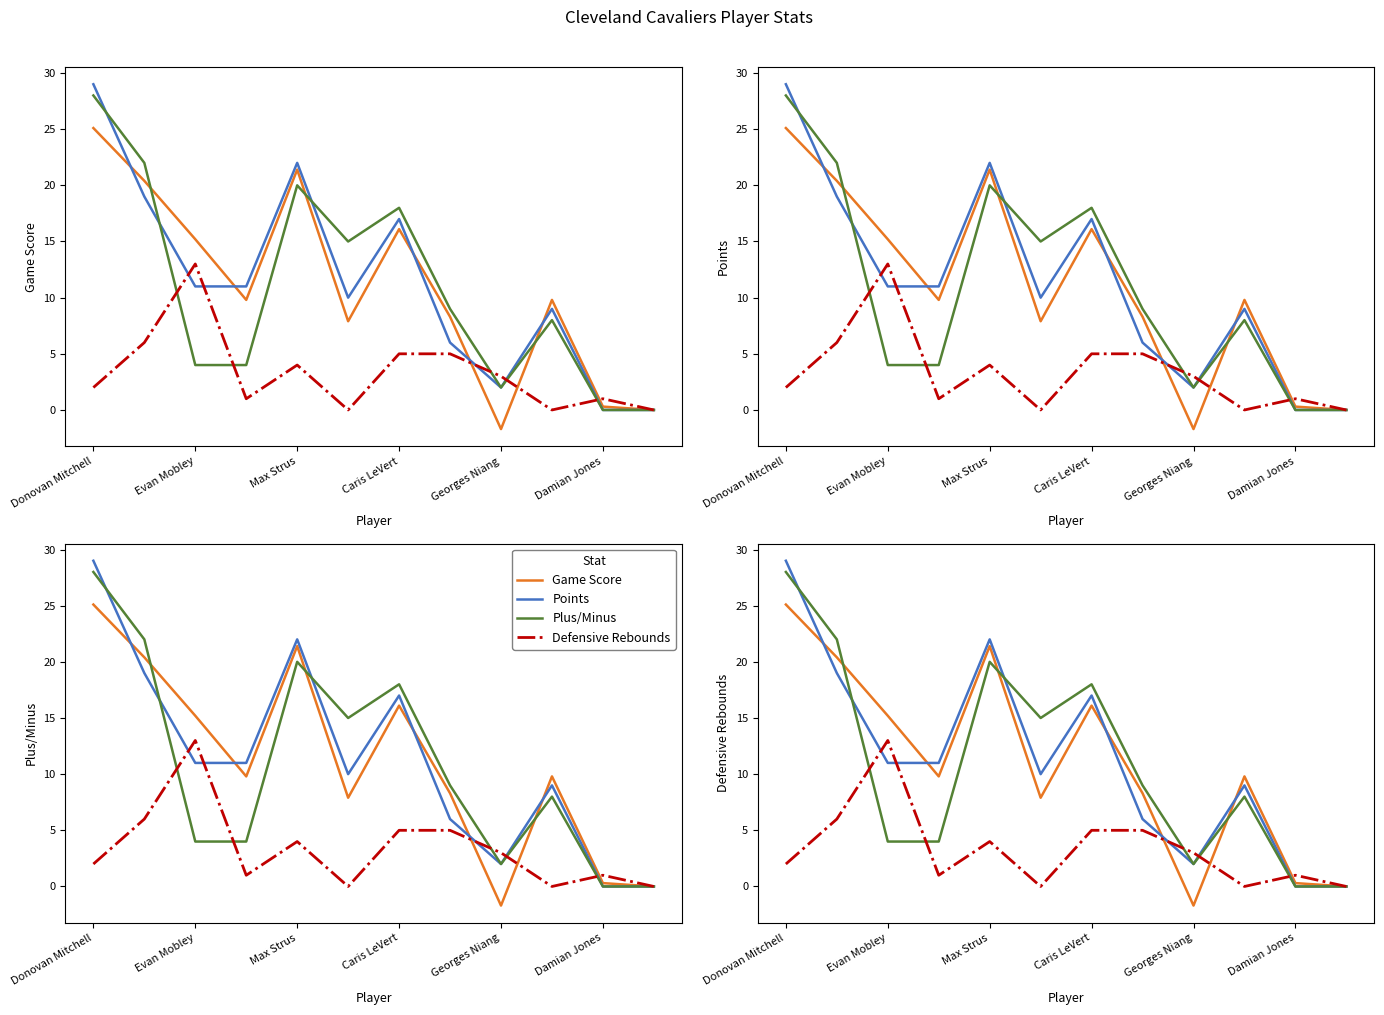

Does the chart have visible grid lines?

No